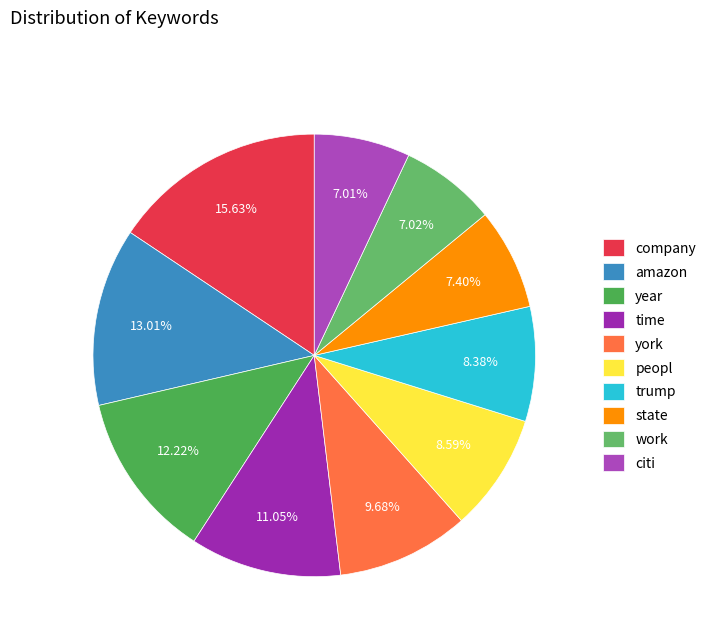

True or false: peopl accounts for 9% of the total.

True